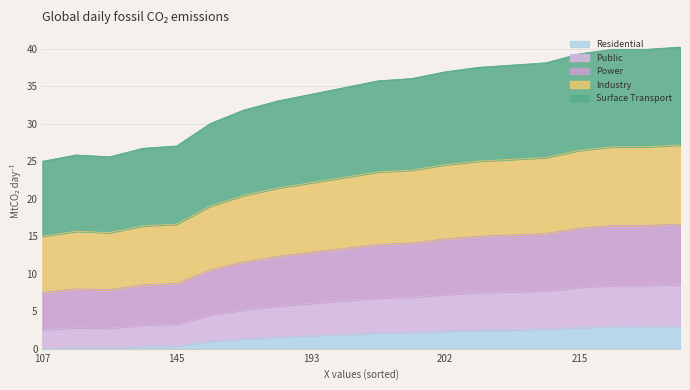

Count the number of categories in the chart.

20